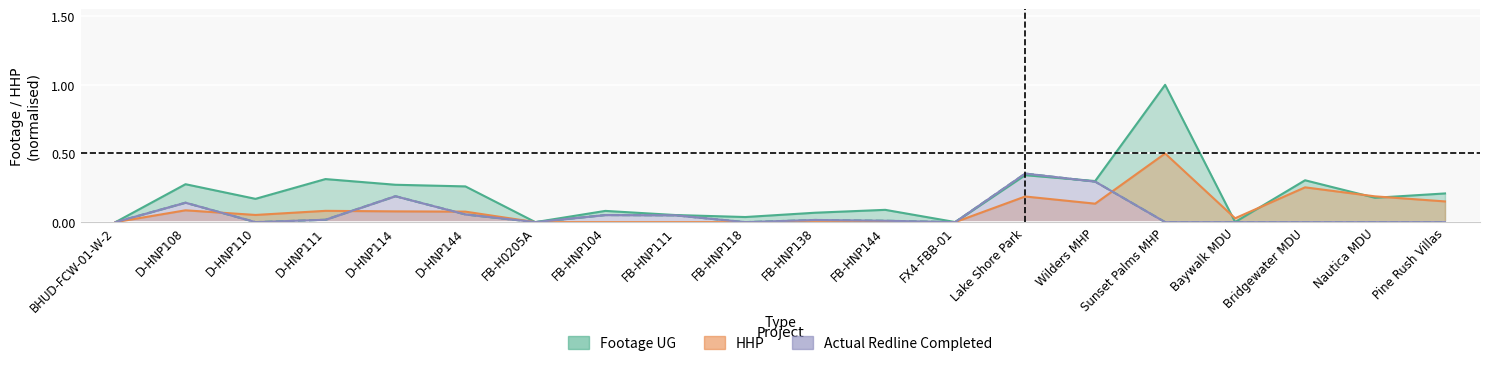

Between D-HNP114 and Lake Shore Park, which is larger?

Lake Shore Park